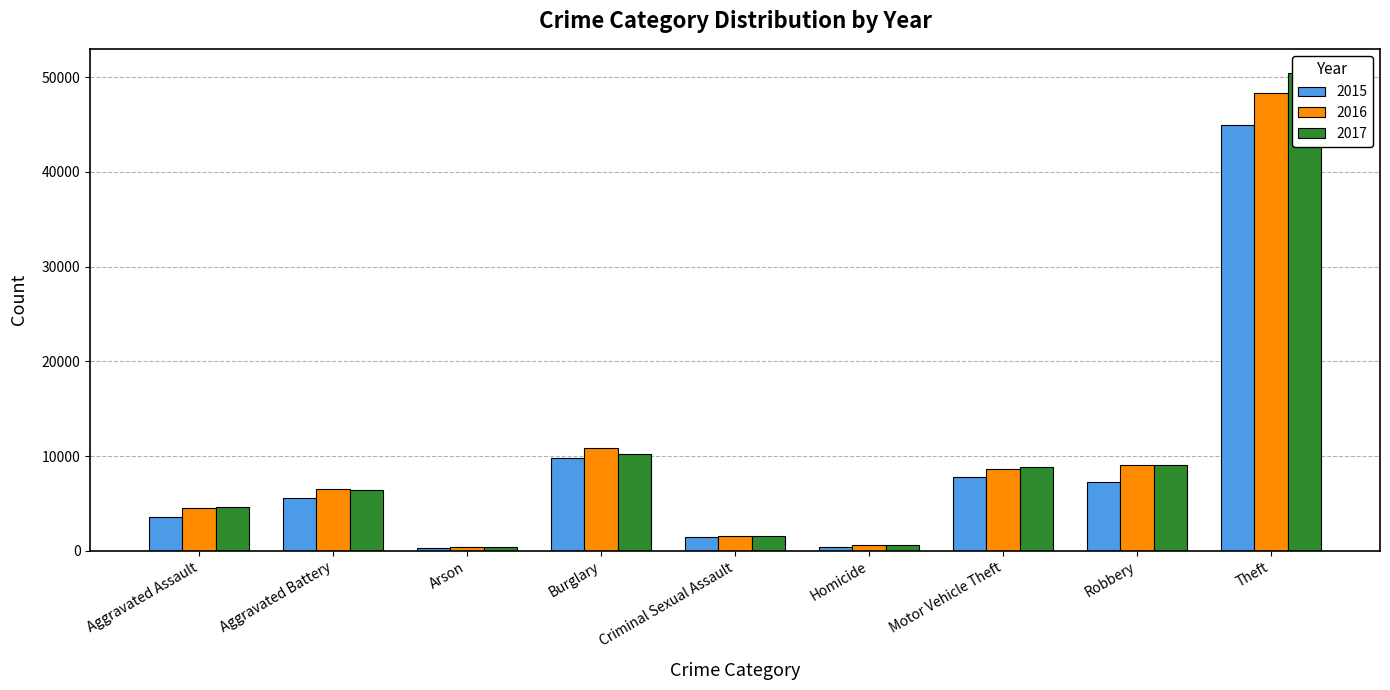

At how many categories does at least one series exceed 44856?

1